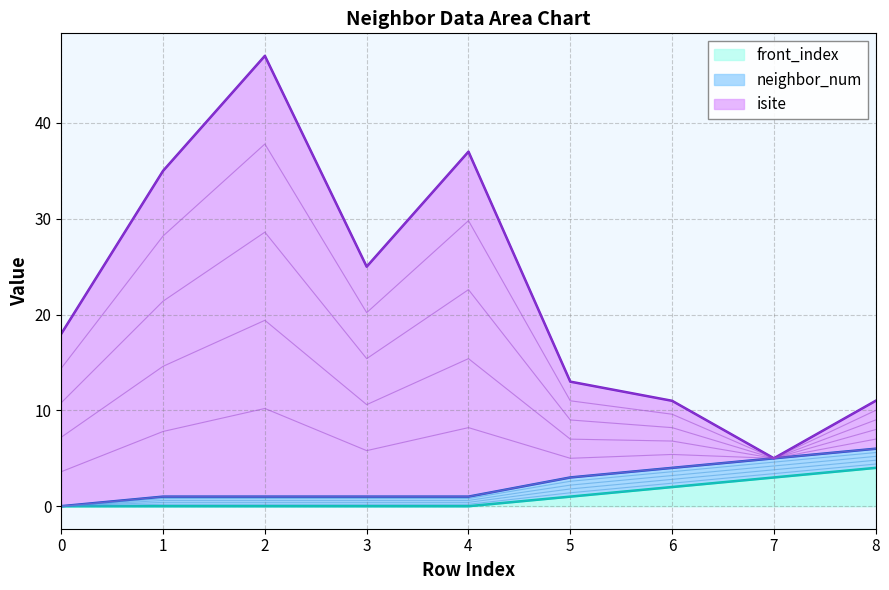

True or false: front_index has a value of 2 at 0.

False